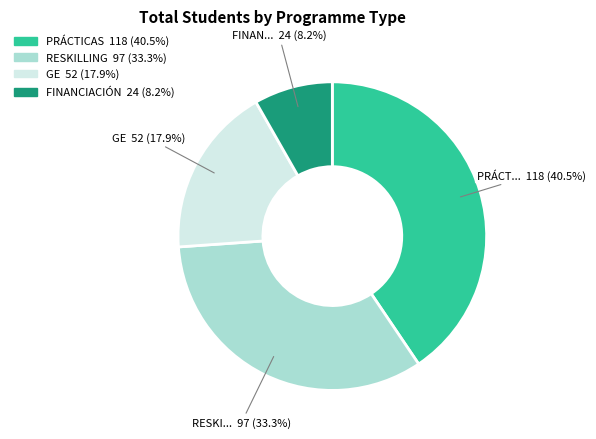

Does FINANCIACIÓN represent more than half of the total?

No